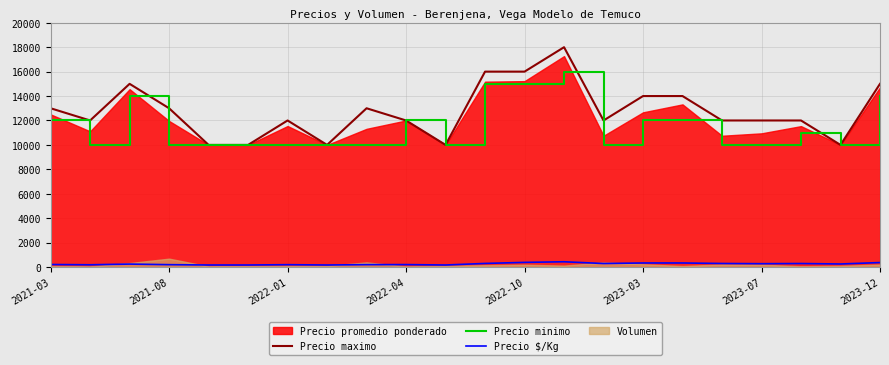

True or false: Precio $/Kg and Precio minimo cross at least once.

False